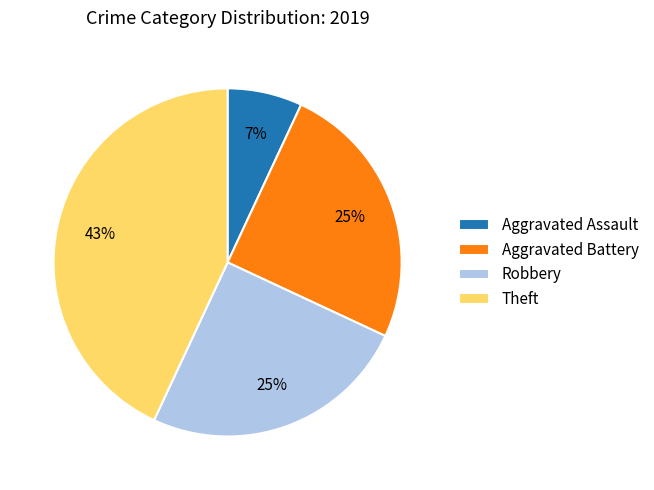

What is the ratio of the value at Aggravated Battery to the value at Robbery?

1.0